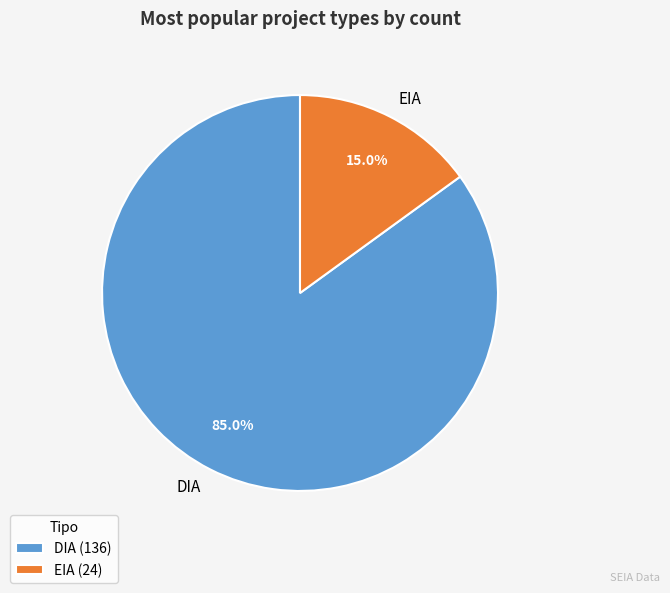

How many segments does this pie chart have?

2